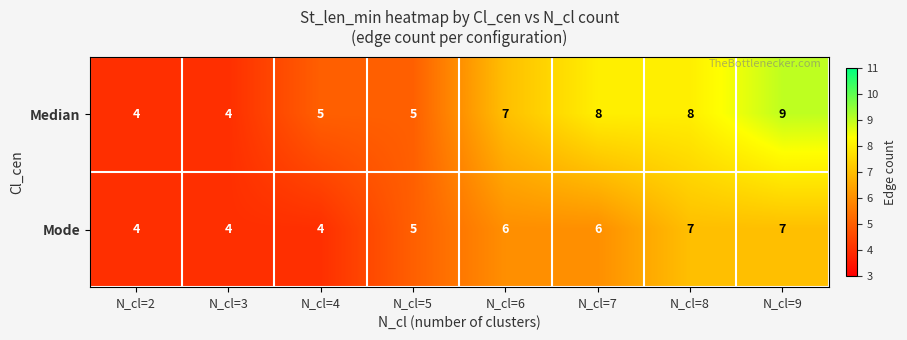

Which label corresponds to the largest value in the chart?

N_cl=9